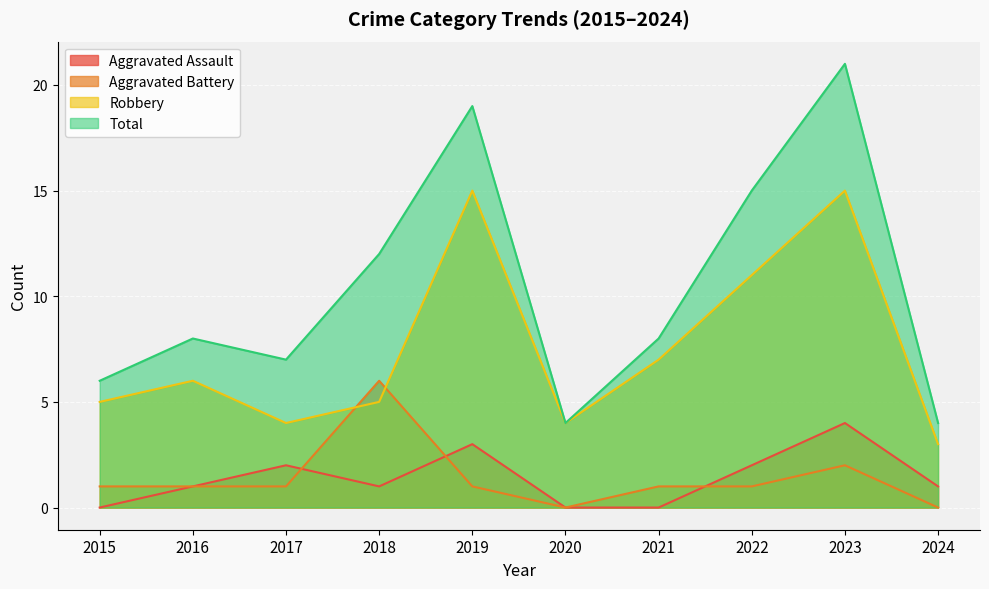

Reading left to right, what are all the values shown in this chart?

Aggravated Assault: 2015=0	2016=1	2017=2	2018=1	2019=3	2020=0	2021=0	2022=2	2023=4	2024=1
Aggravated Battery: 2015=1	2016=1	2017=1	2018=6	2019=1	2020=0	2021=1	2022=1	2023=2	2024=0
Robbery: 2015=5	2016=6	2017=4	2018=5	2019=15	2020=4	2021=7	2022=11	2023=15	2024=3
Total: 2015=6	2016=8	2017=7	2018=12	2019=19	2020=4	2021=8	2022=15	2023=21	2024=4